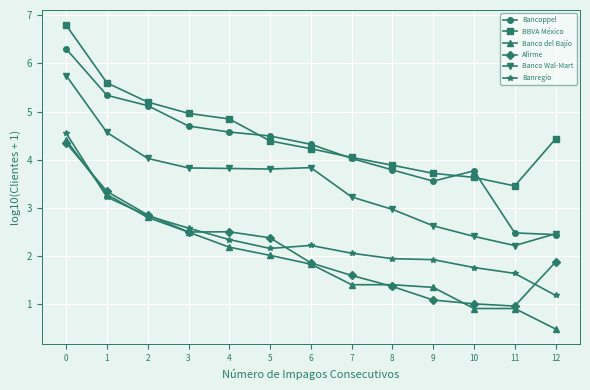

List the series in order of their peak value, lowest first.

Afirme, Banco del Bajío, Banregio, Banco Wal-Mart, Bancoppel, BBVA México